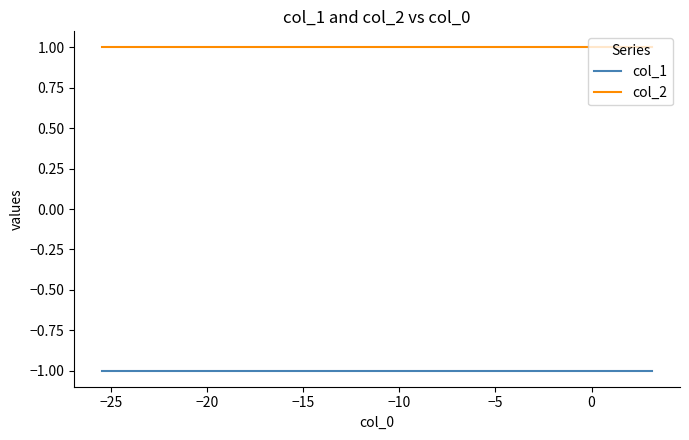

True or false: col_2 and col_1 intersect in this chart.

False